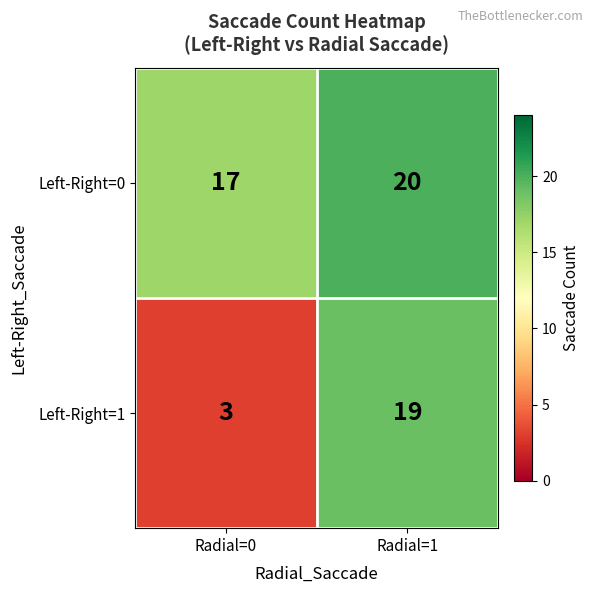

What is the smallest value displayed?

3